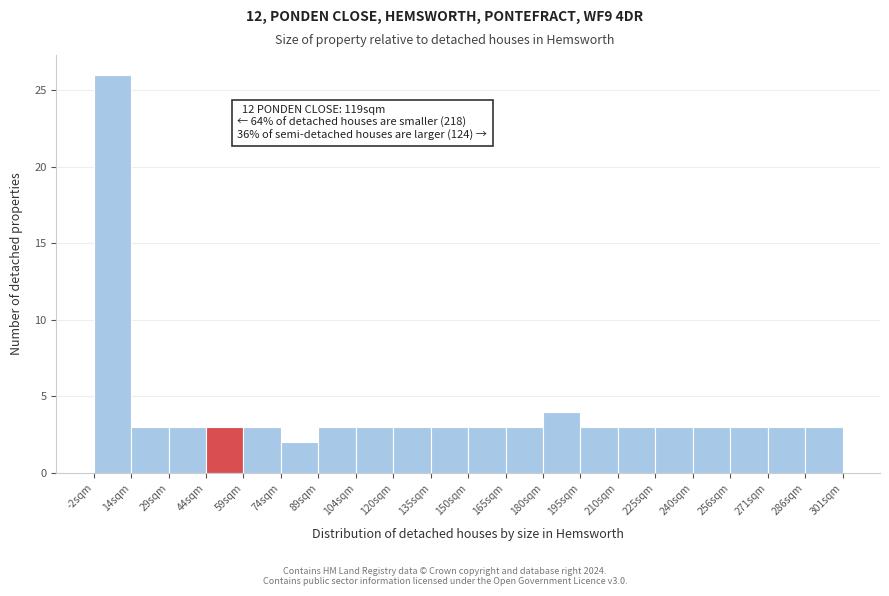

Over which range of the x-axis is the bar tallest?

-2 to 14